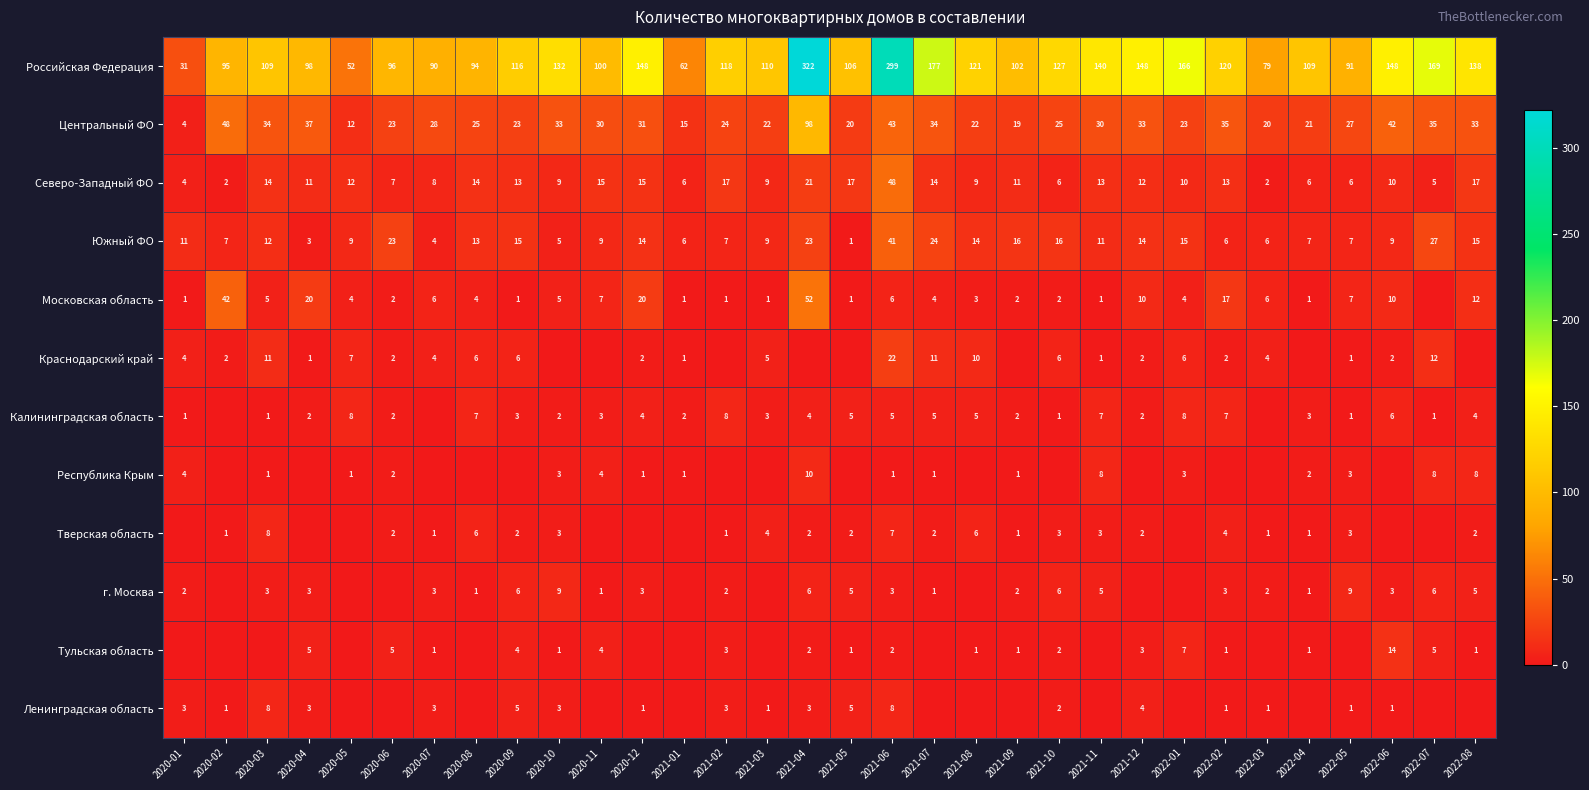

What is the total value across all series at 2021-07?

273